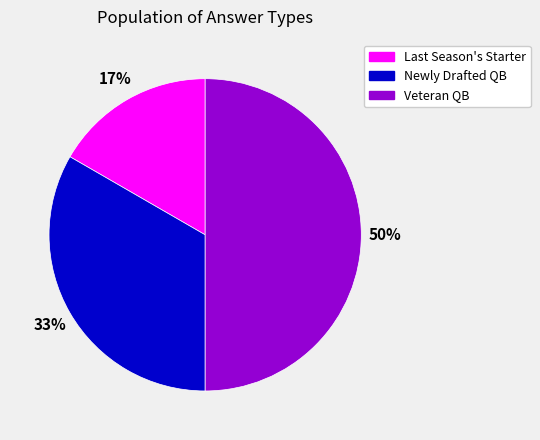

Which has a higher value, Newly Drafted QB or Veteran QB?

Veteran QB